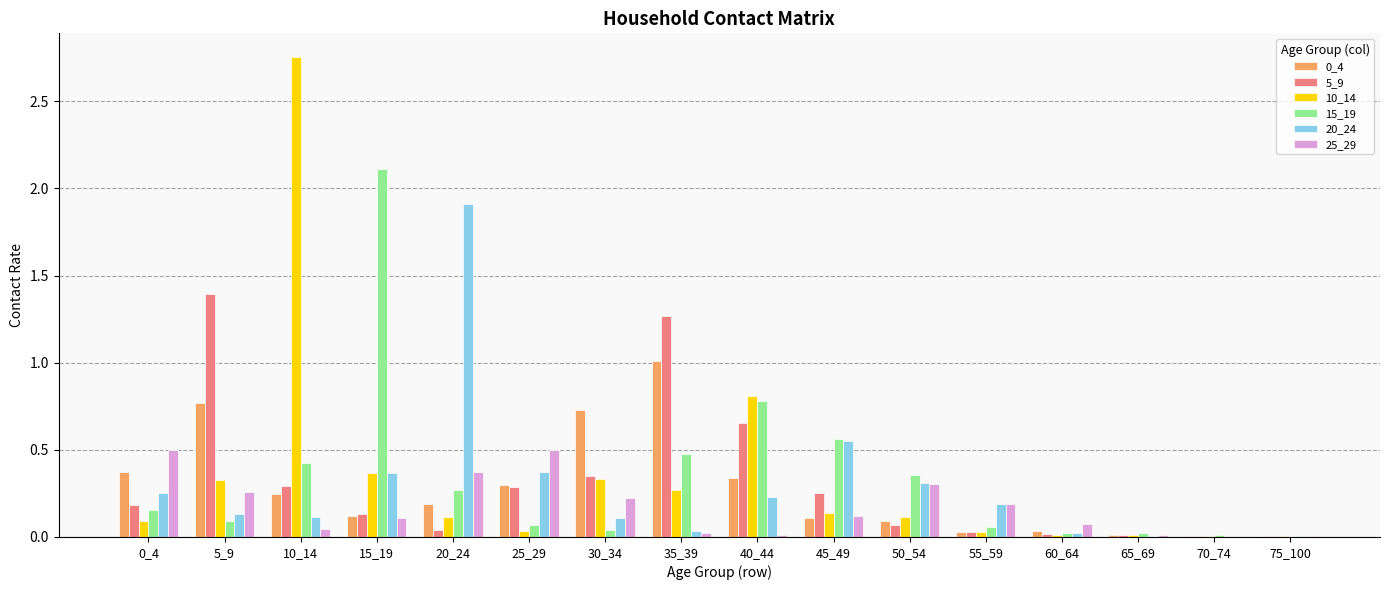

The value of 20_24 at 25_29 is 0.4. True or false?

True